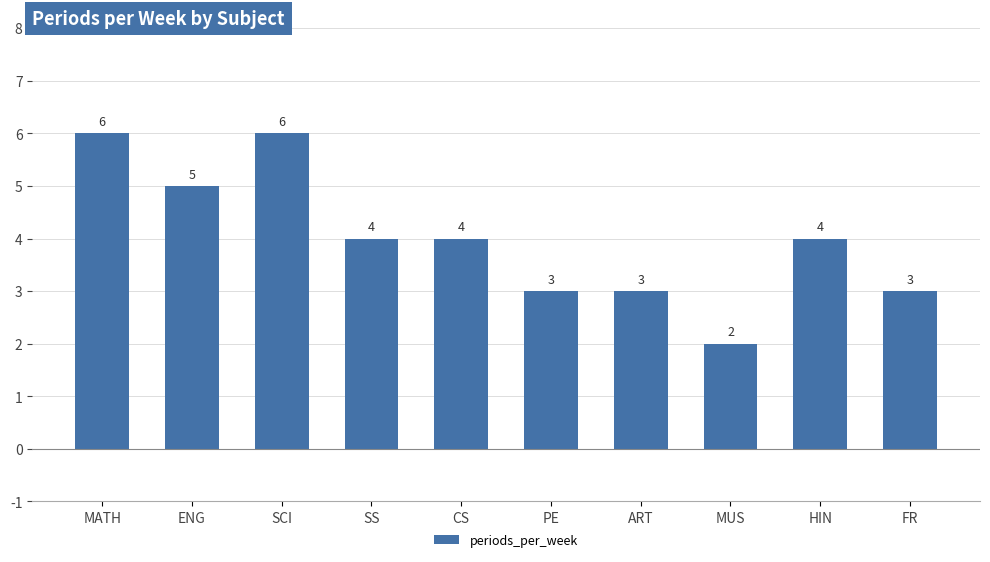

What is the label of the 3rd bar from the left?

SCI